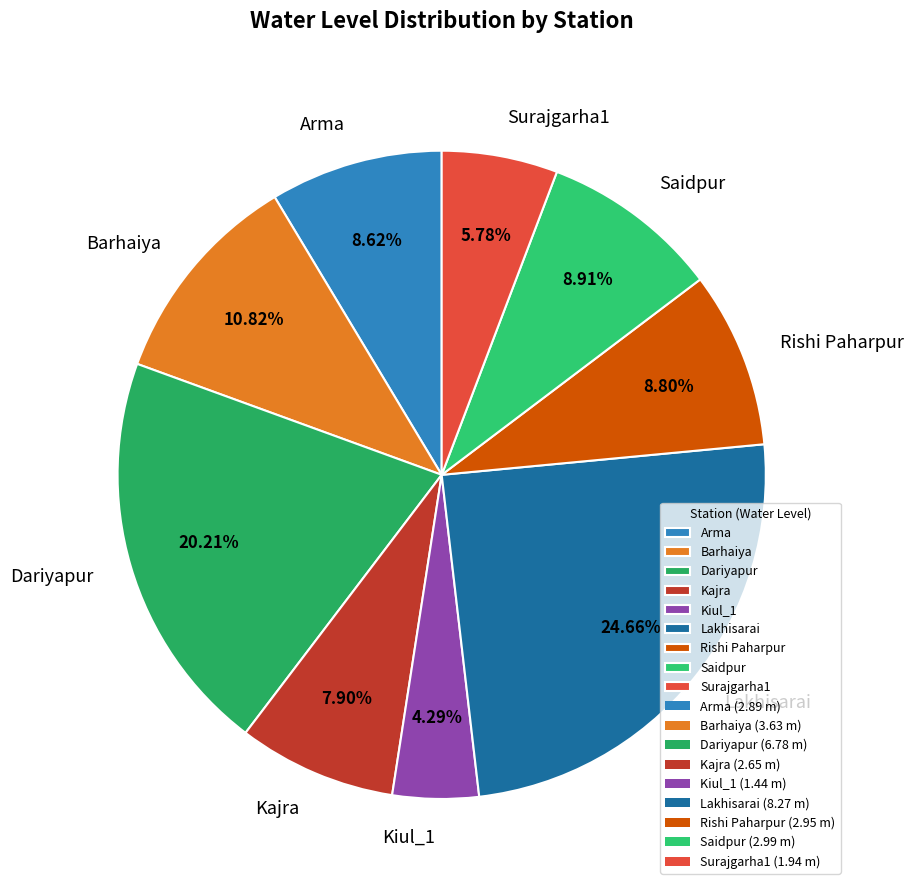

Is there any slice that represents more than half of the pie?

No